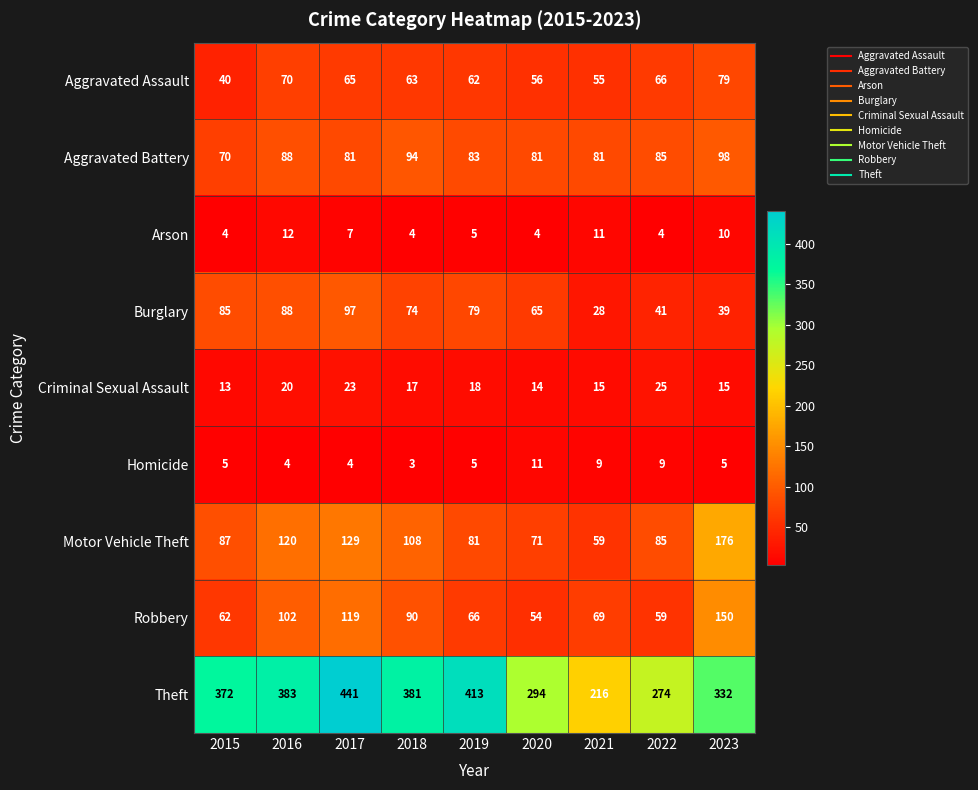

The value of Theft at 2018 is 663. True or false?

False